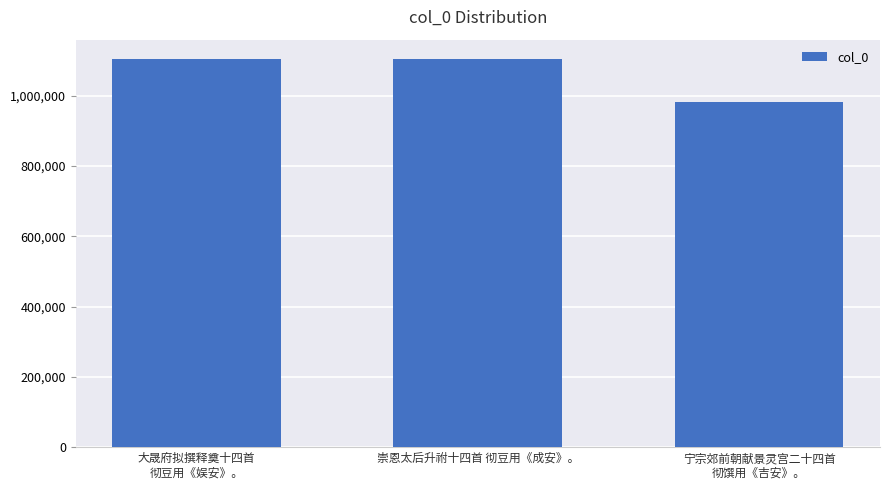

What is the smallest value displayed?

981848